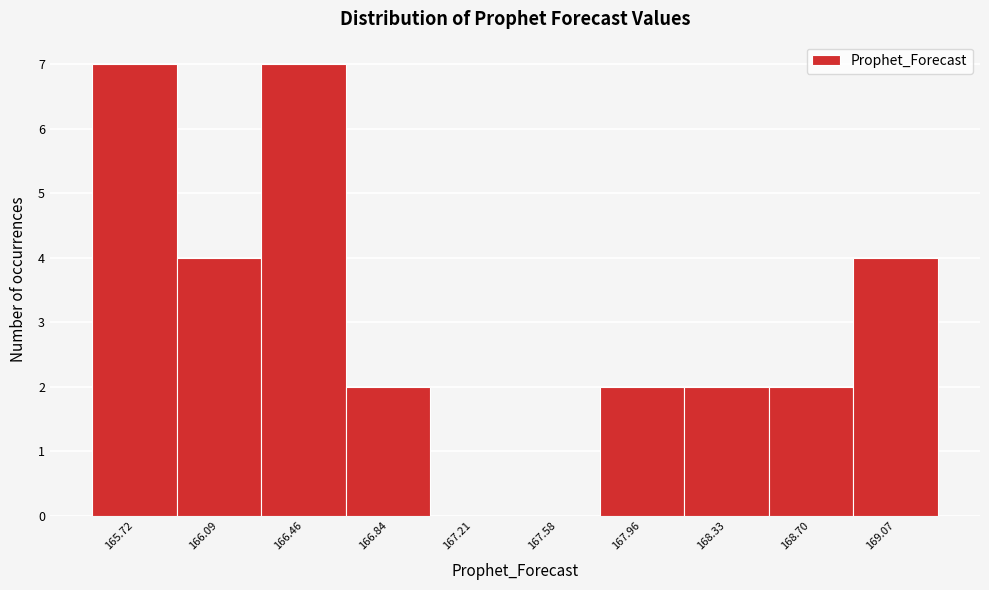

Reading left to right, list all the values displayed in this chart.

165.72=7	166.09=4	166.46=7	166.84=2	167.21=0	167.58=0	167.96=2	168.33=2	168.70=2	169.07=4